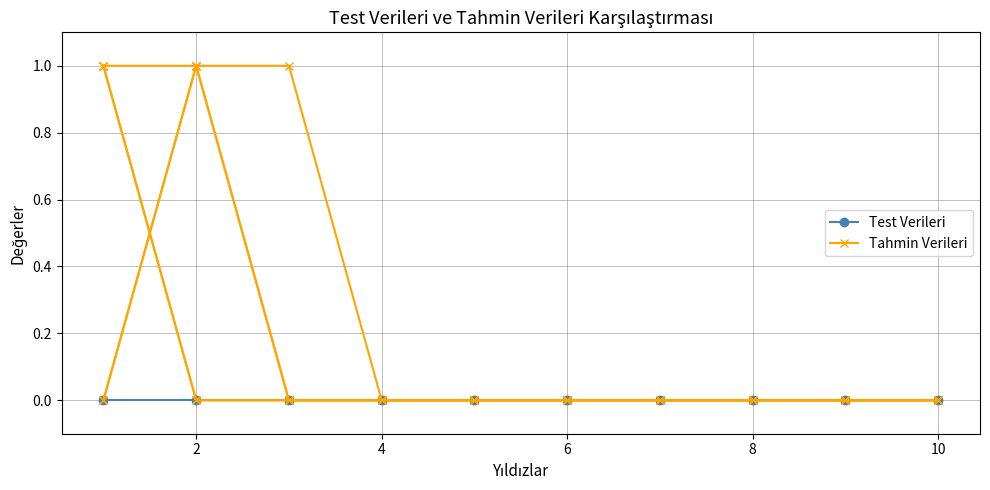

Does the chart have visible grid lines?

Yes